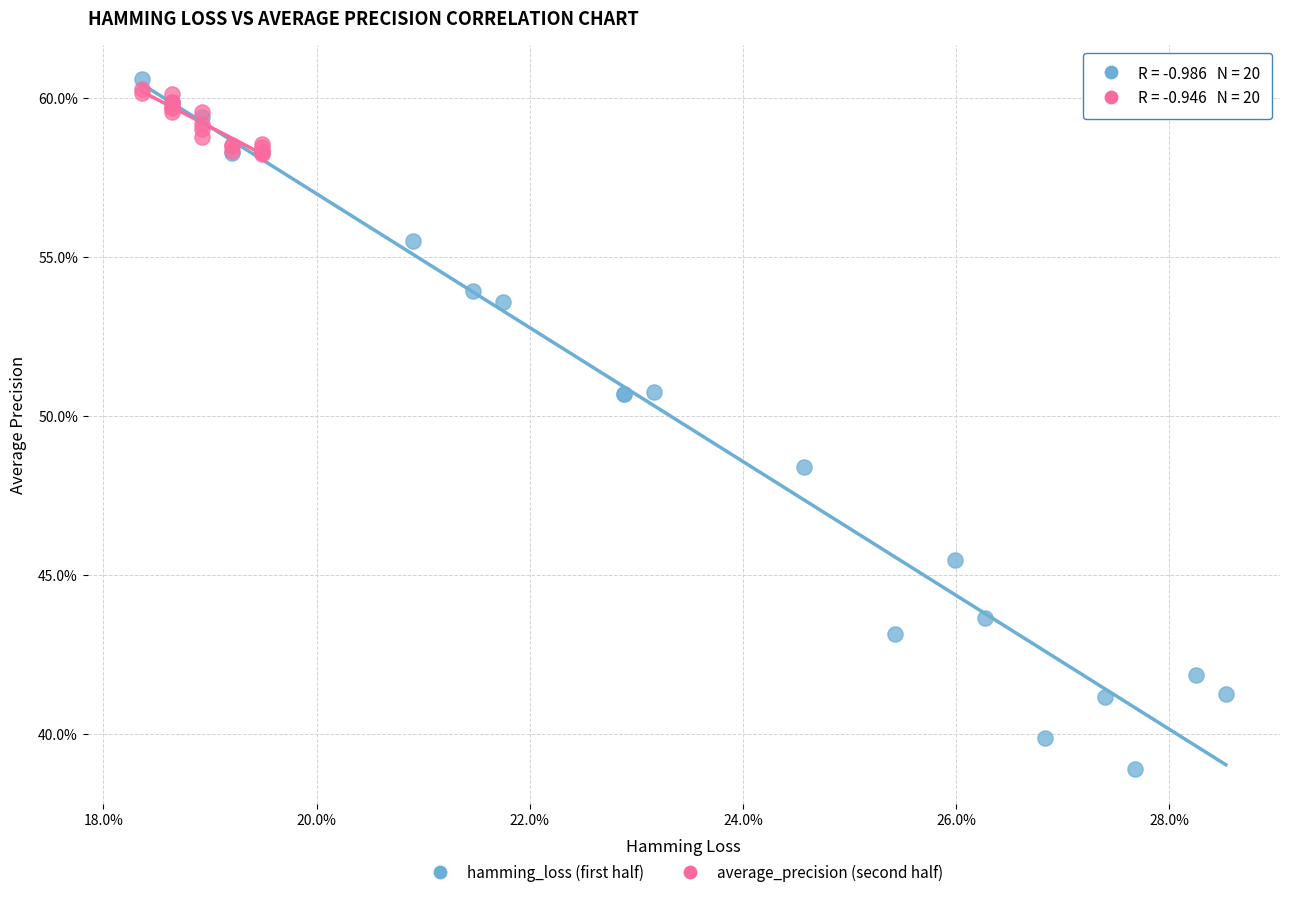

Which series reaches the minimum Y coordinate?

hamming_loss (first half)